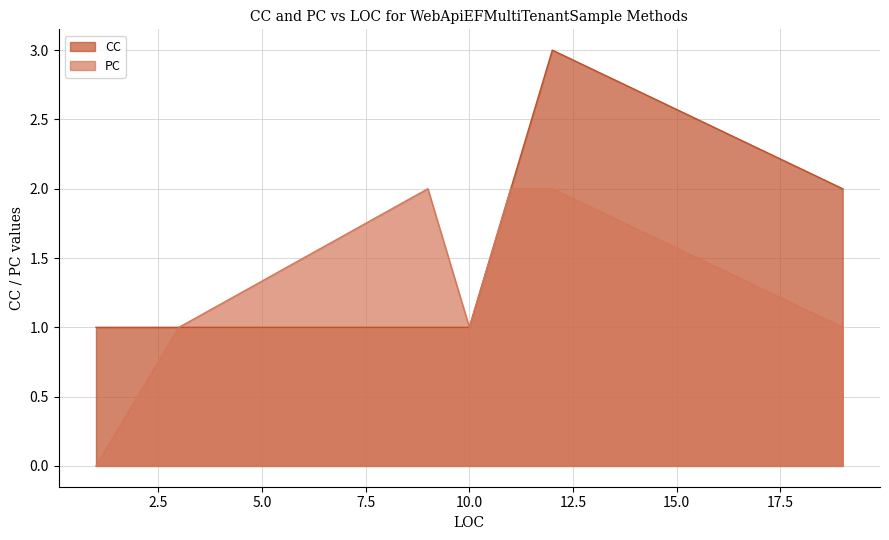

True or false: CC and PC cross at least once.

False